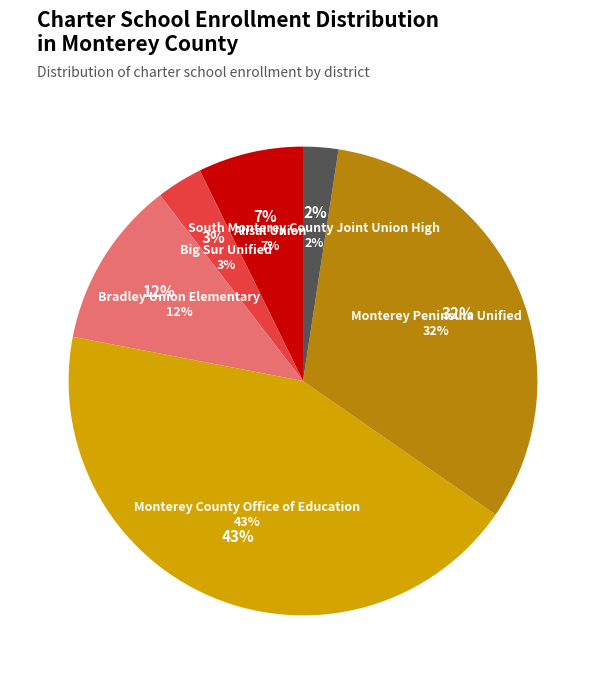

To the nearest percent, what is the average slice percentage?

17%